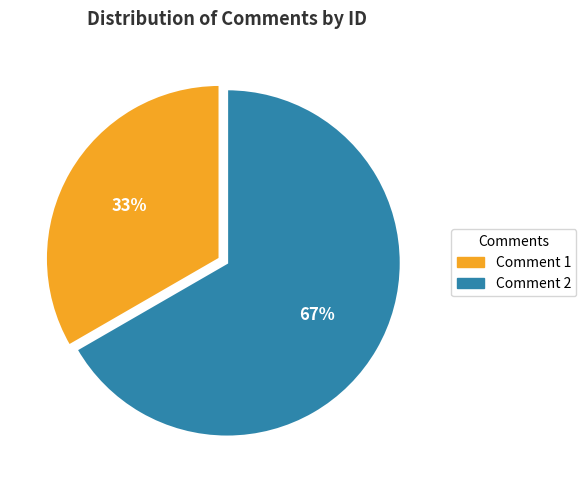

To the nearest percent, what is the average slice percentage?

50%